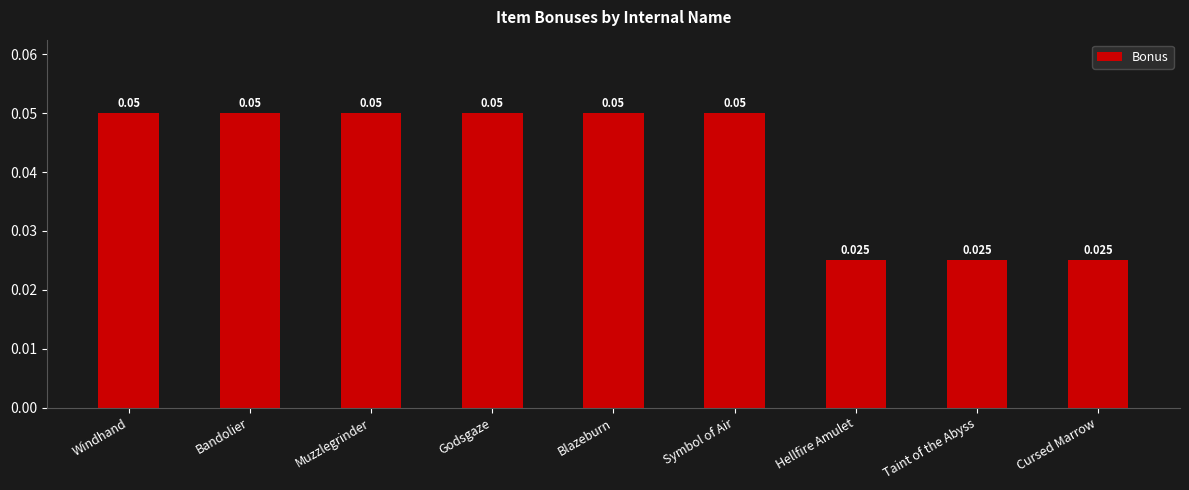

Between Cursed Marrow and Blazeburn, which is larger?

Blazeburn